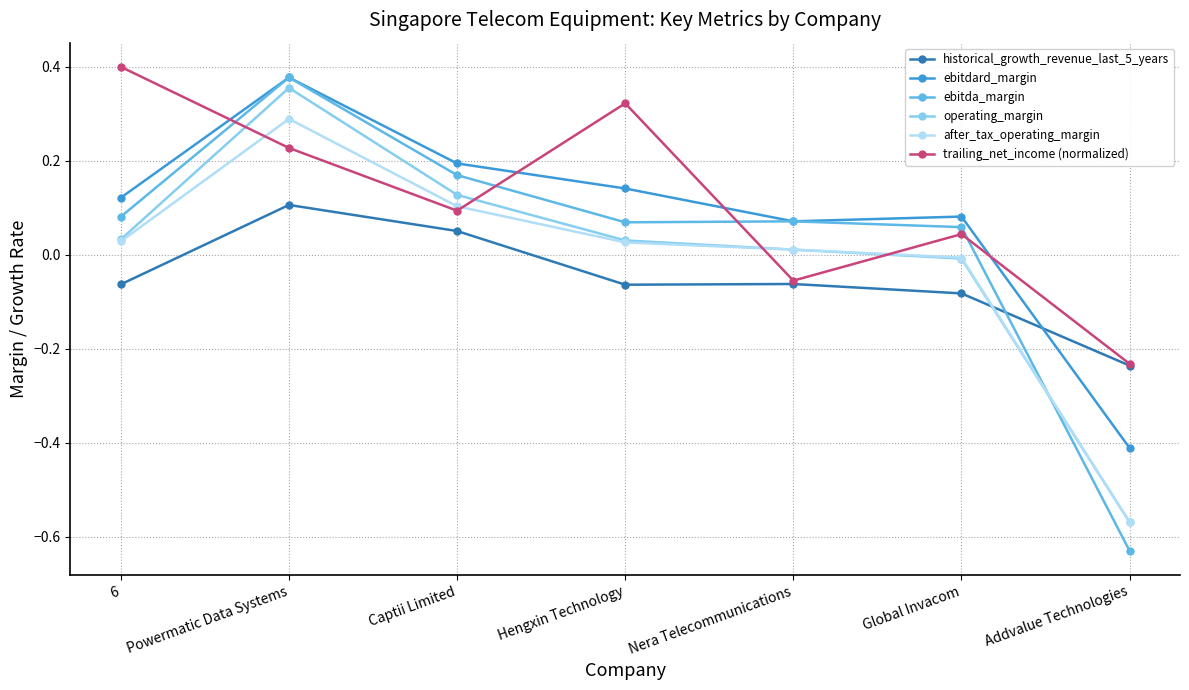

What are all the series names shown in the legend?

historical_growth_revenue_last_5_years, ebitdard_margin, ebitda_margin, operating_margin, after_tax_operating_margin, trailing_net_income (normalized)